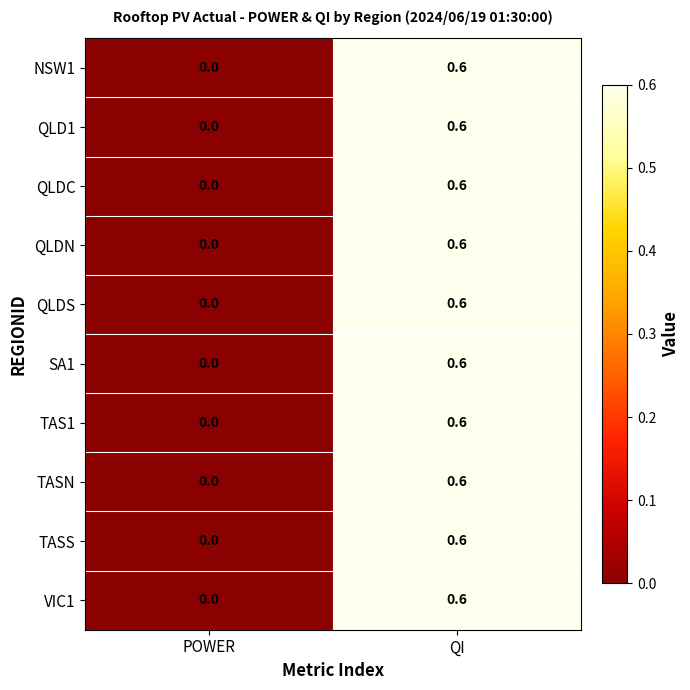

Reading left to right, extract all data points from this chart.

NSW1: 0.0	0.6
QLD1: 0.0	0.6
QLDC: 0.0	0.6
QLDN: 0.0	0.6
QLDS: 0.0	0.6
SA1: 0.0	0.6
TAS1: 0.0	0.6
TASN: 0.0	0.6
TASS: 0.0	0.6
VIC1: 0.0	0.6